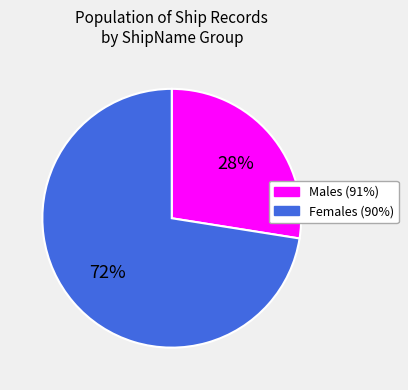

To the nearest percent, what is the average slice percentage?

50%